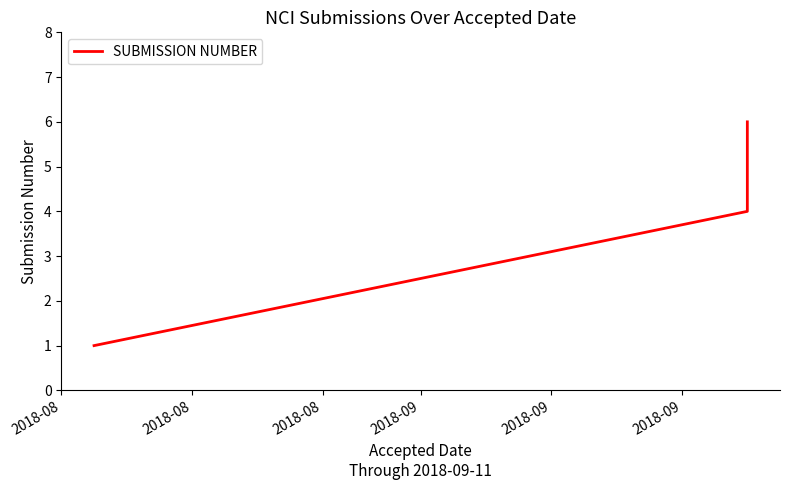

Approximately how many times larger is the value at 2018-08 compared to 2018-08?

6.0